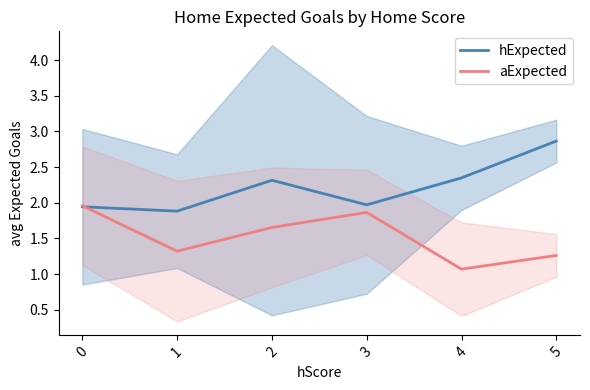

What is the smallest value displayed?

1.1